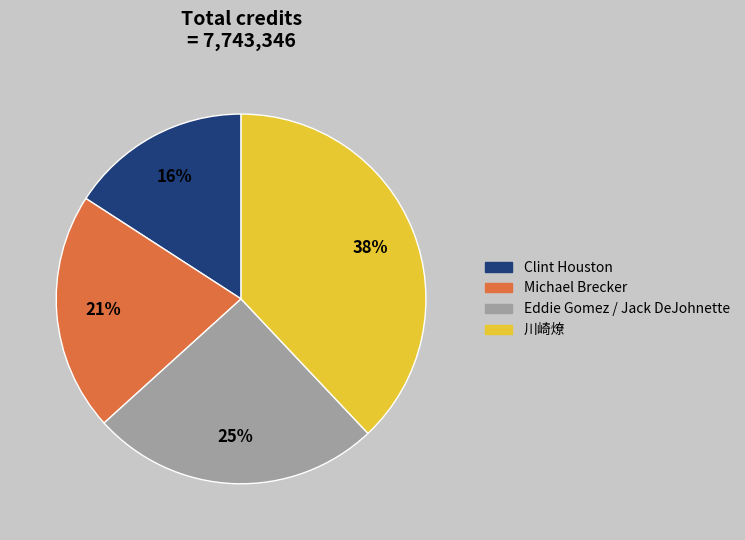

Which slice is the smallest?

Clint Houston